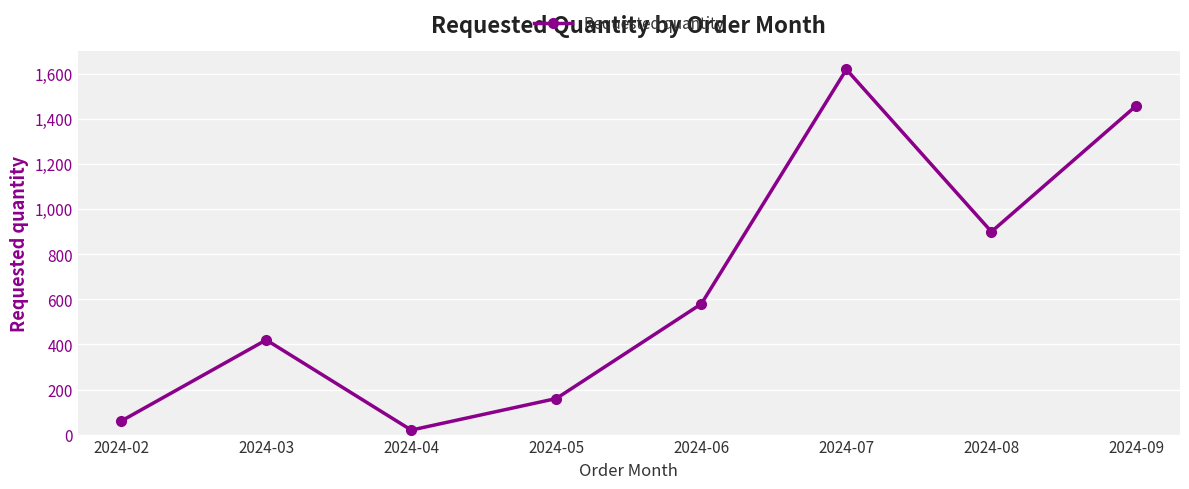

What is the sum of all values?

5220